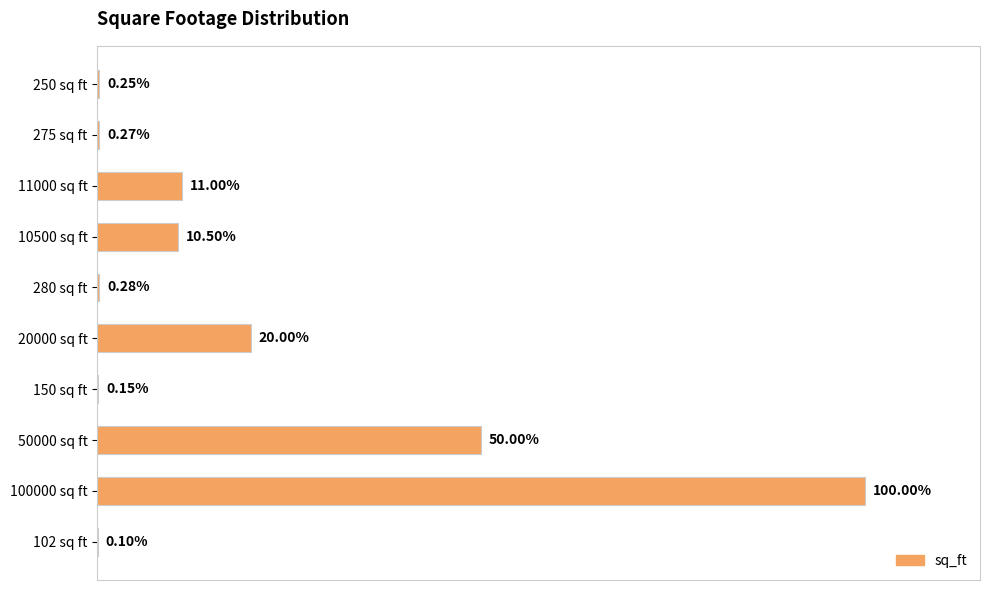

Are the bars horizontal?

Yes